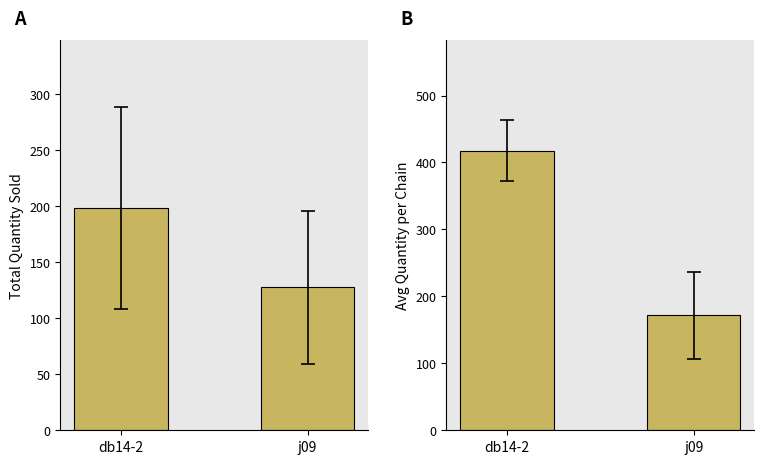

What value does the Total Quantity series have at j09?

127.5